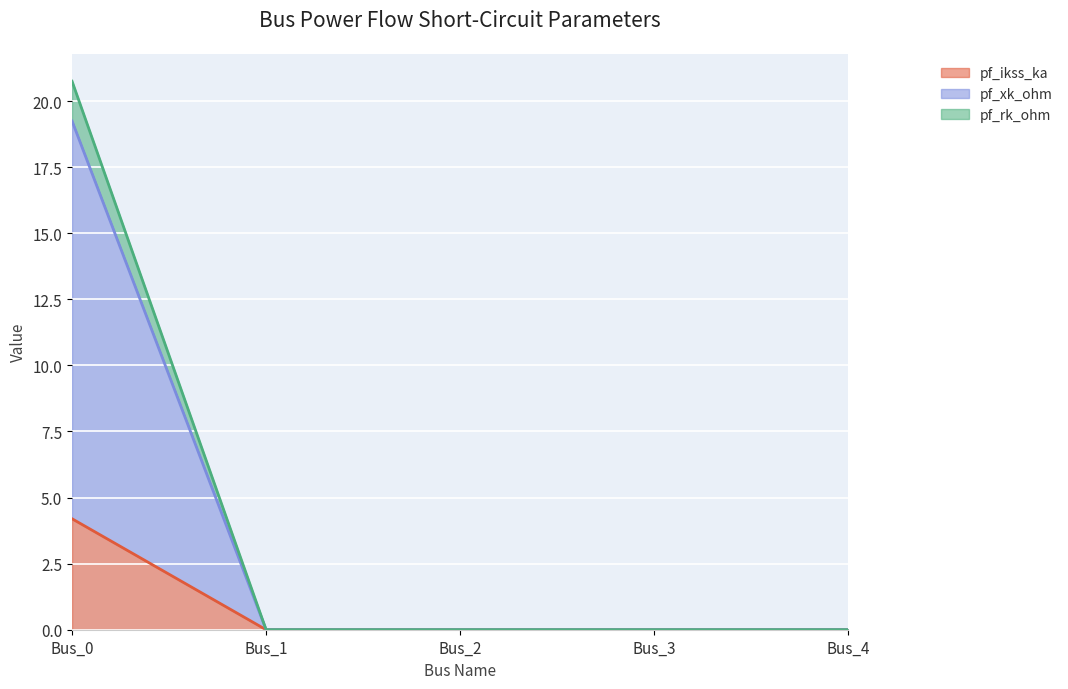

Is it true that pf_ikss_ka equals 0.0 at Bus_2?

True